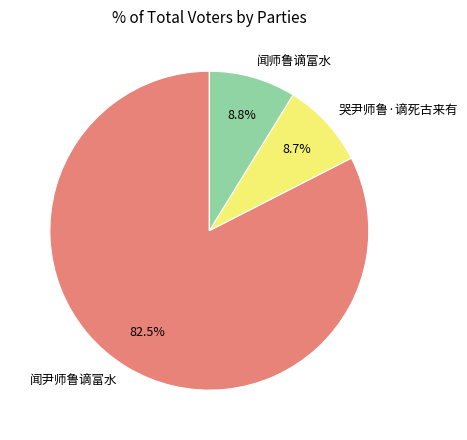

Is it true that 闻师鲁谪富水 is 23% of the pie?

False